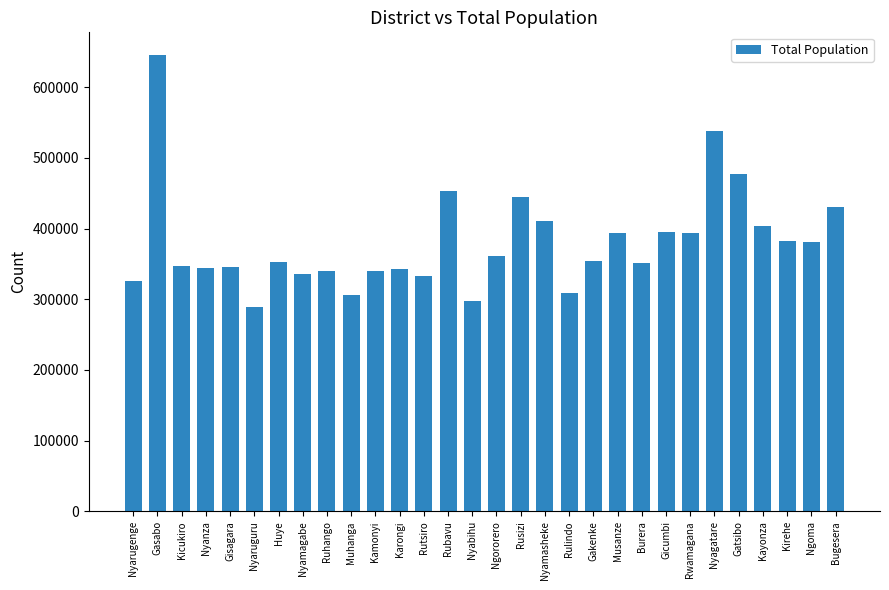

Does the chart contain any negative values?

No